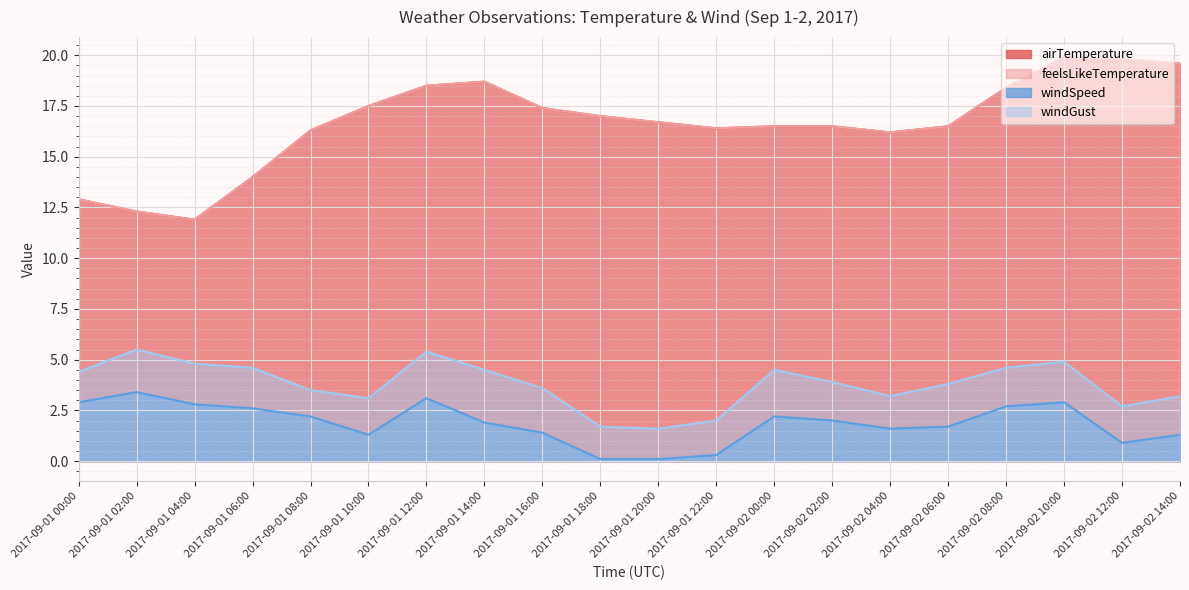

How many data points does each series have?

20